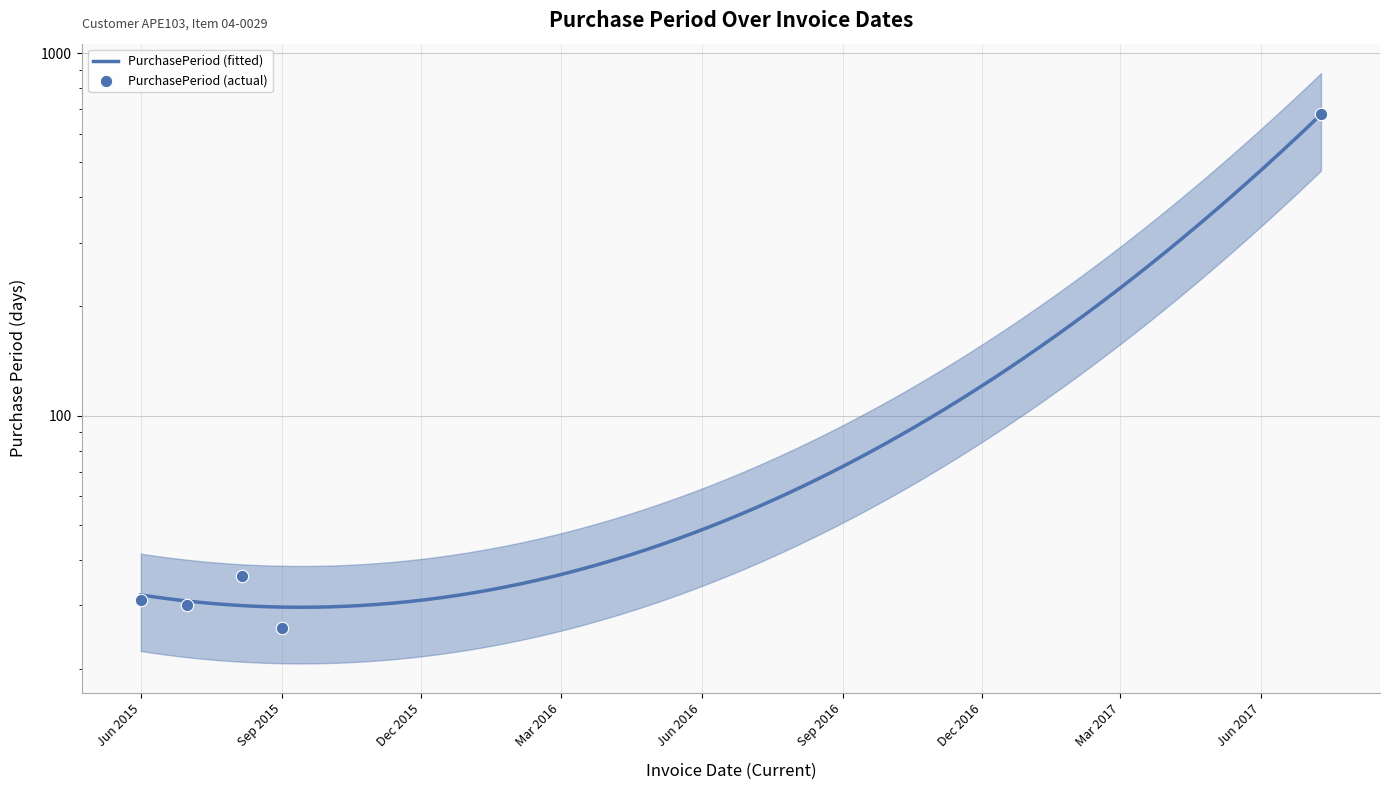

What is the ratio of the value at Jun 2015 to the value at Sep 2015?

1.2